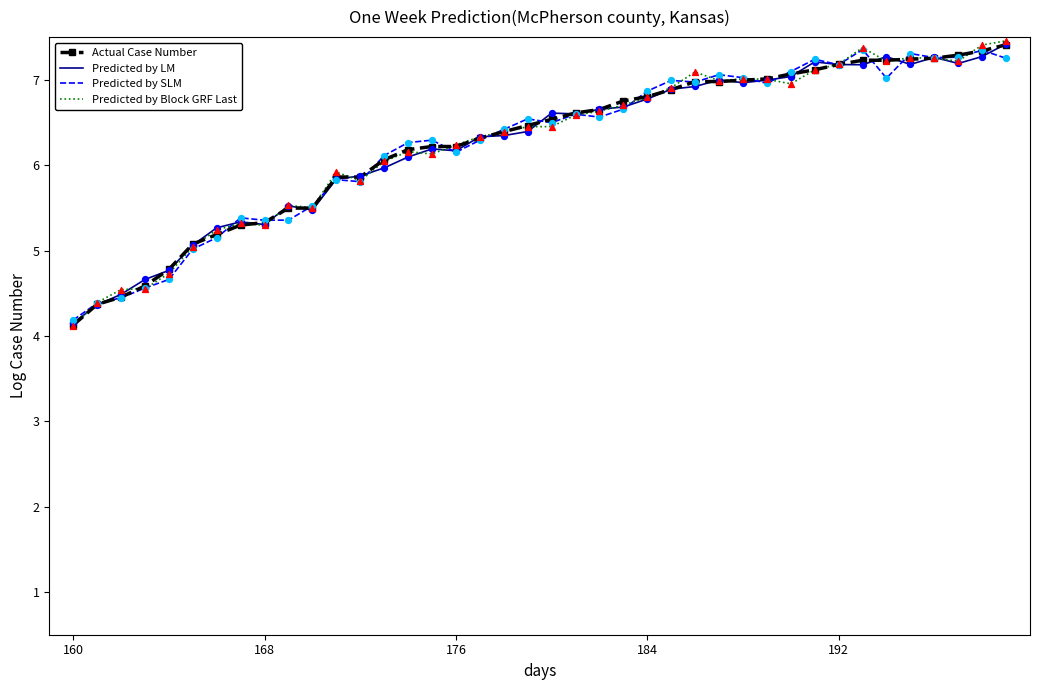

What is the smallest value displayed?

4.1